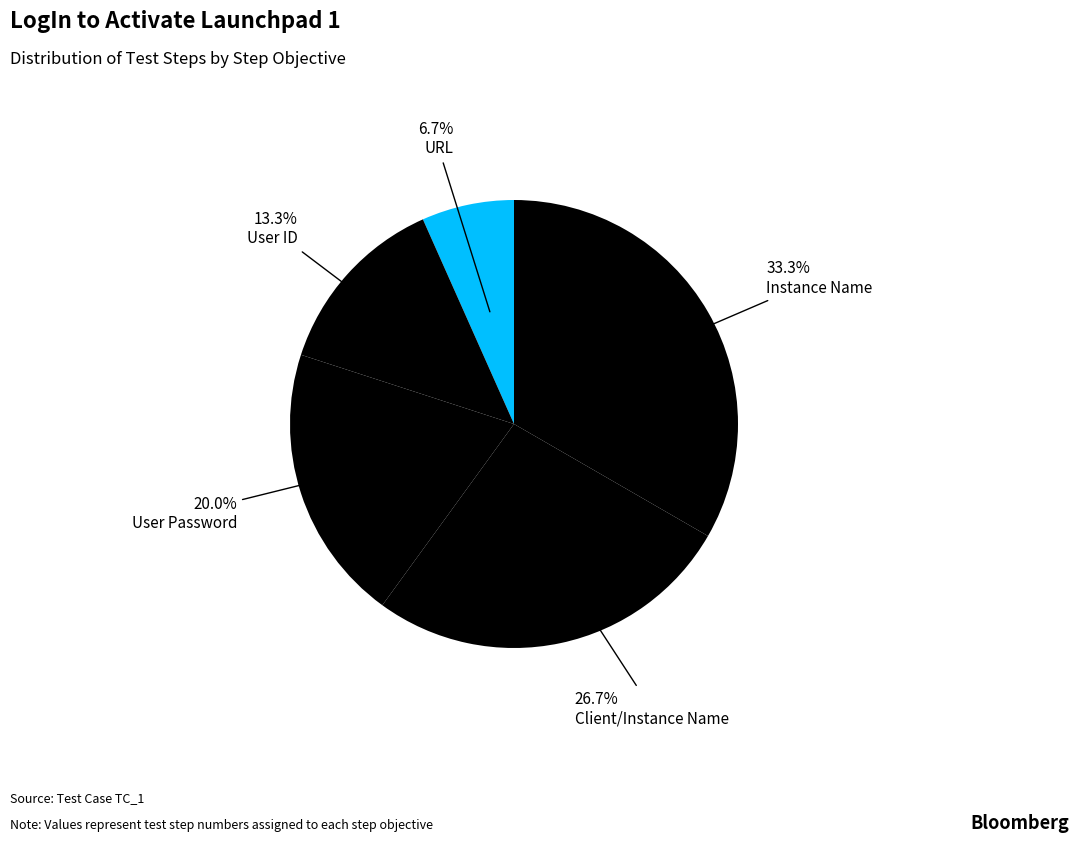

Combined, do URL and User Password account for over 50%?

No